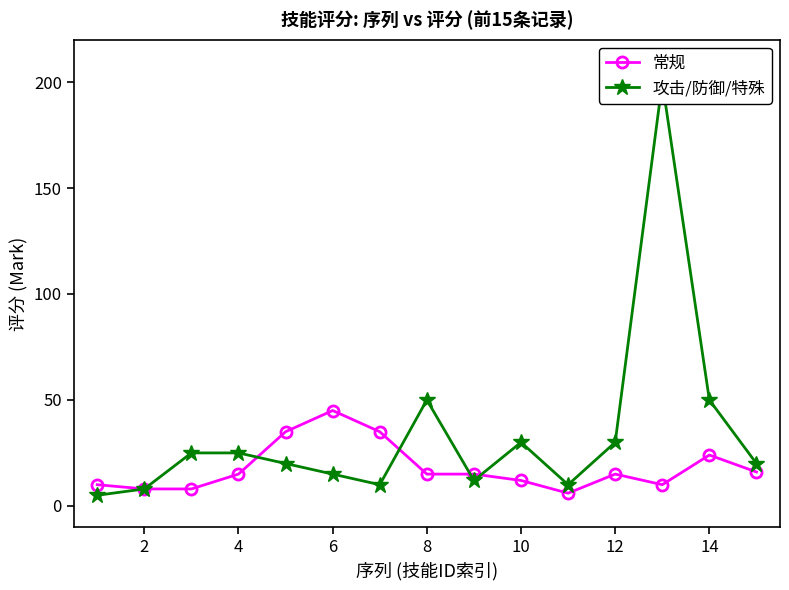

The value of 常规 at 14 is 24. True or false?

True